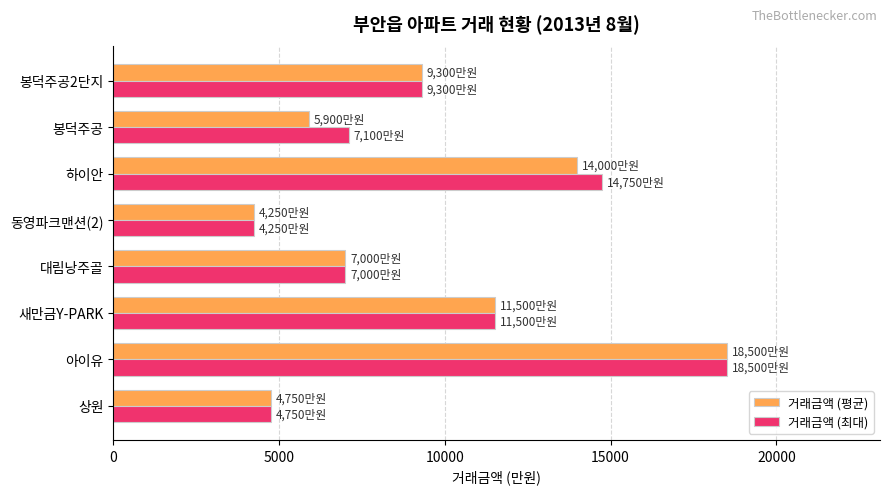

Which series changed the most between 봉덕주공 and 봉덕주공2단지?

거래금액 (평균)